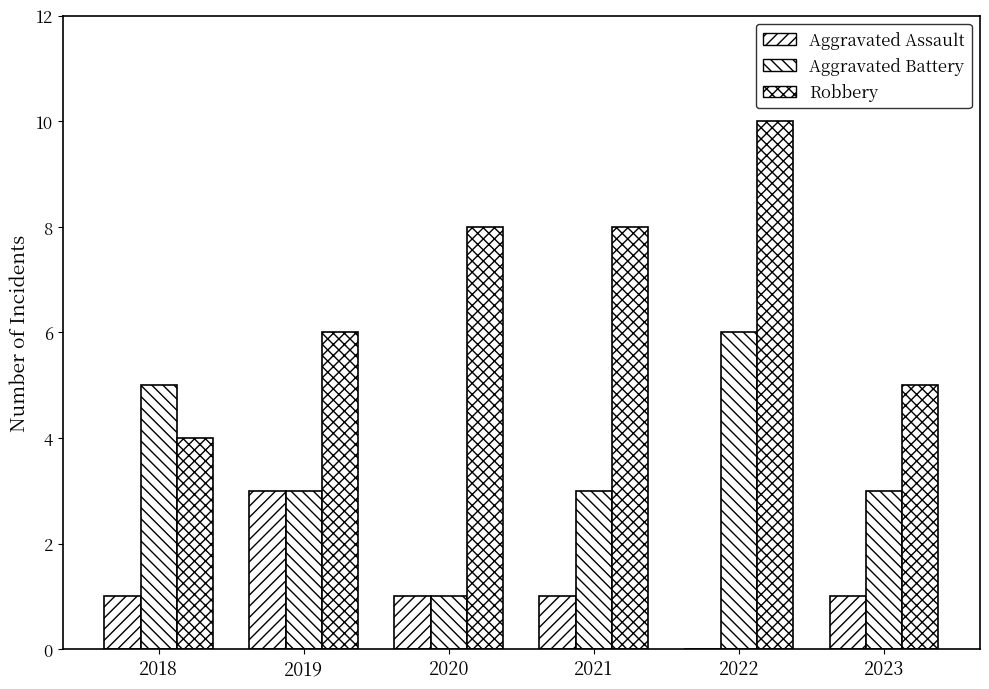

What is the total value across all series at 2023?

9